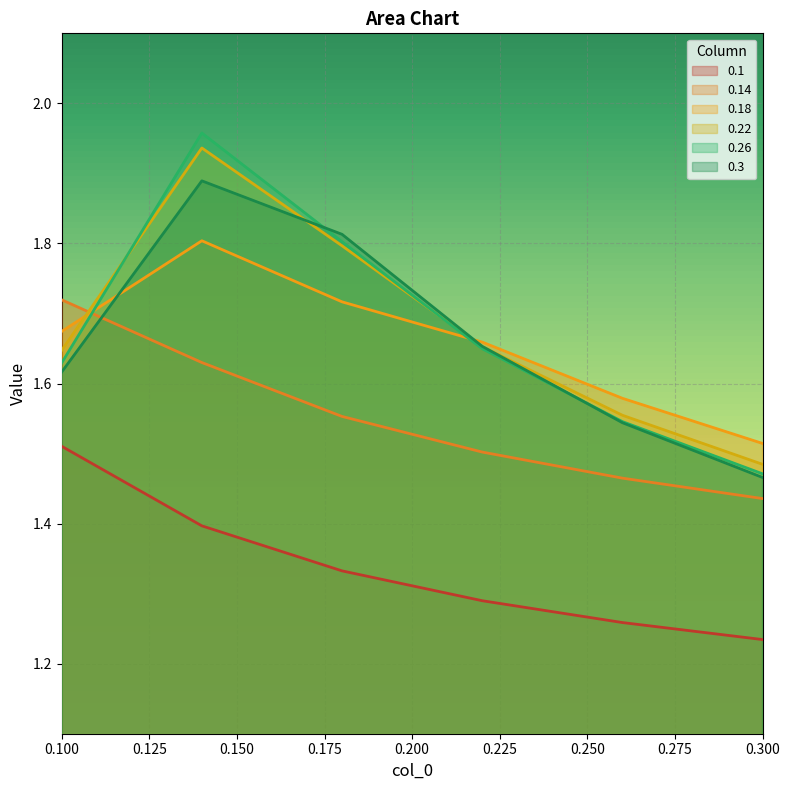

The value of 0.14 at 0.22 is 1.0. True or false?

False